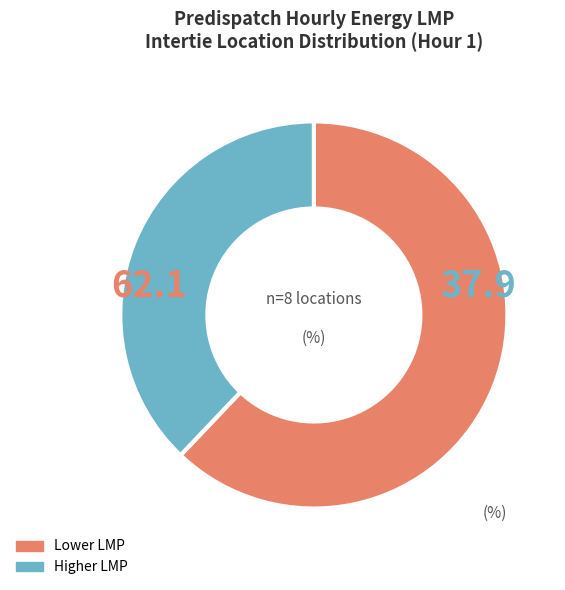

Count the number of slices in the pie.

2